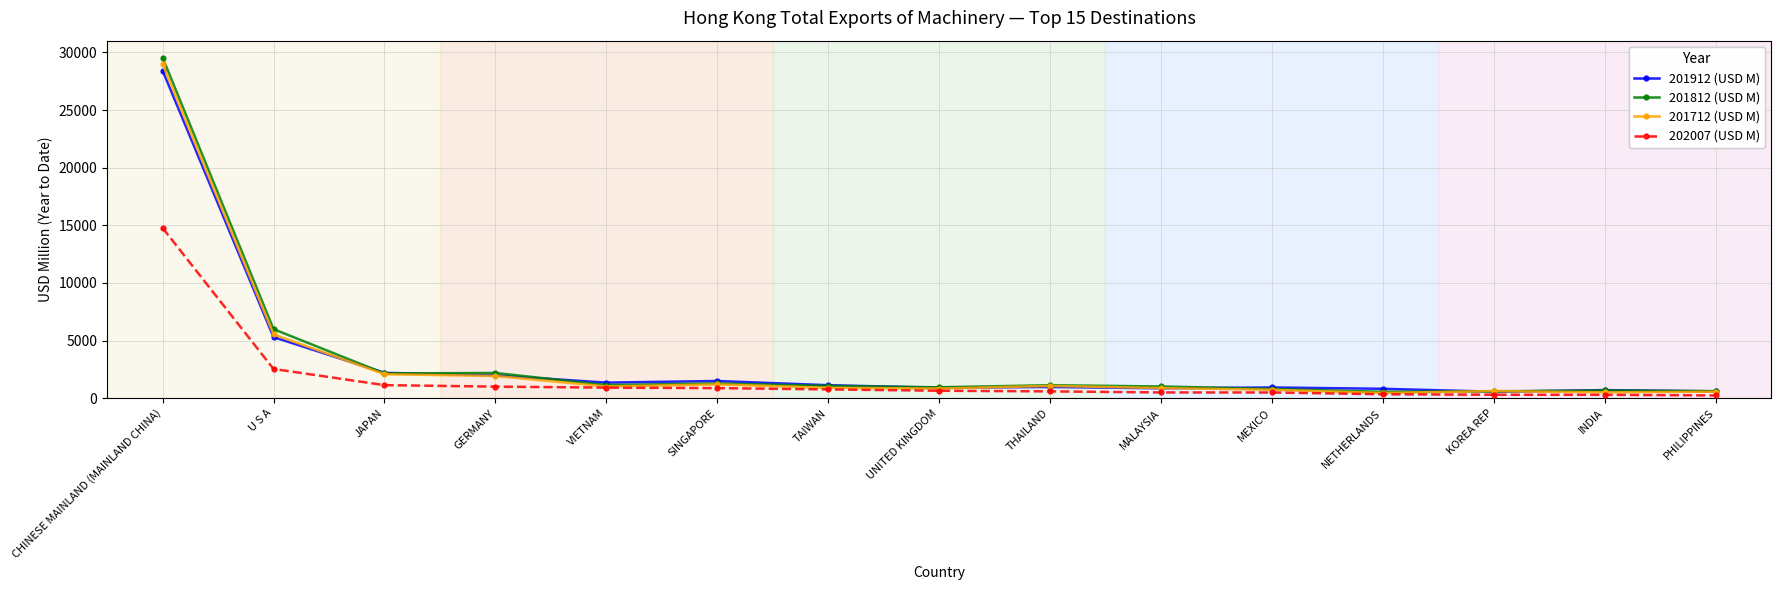

True or false: 201912 (USD M) and 202007 (USD M) cross at least once.

False